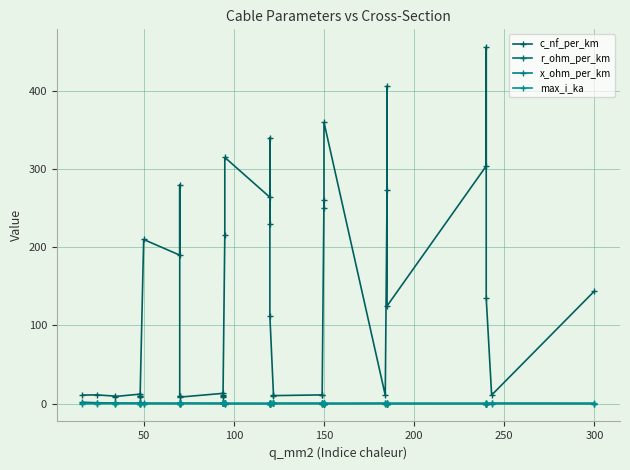

True or false: r_ohm_per_km and x_ohm_per_km cross at least once.

True